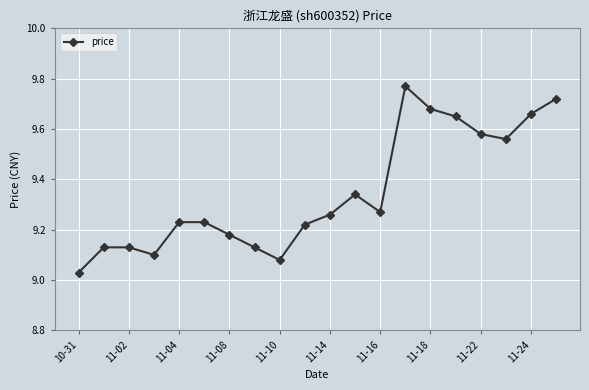

What is the difference between the maximum and minimum values?

0.7